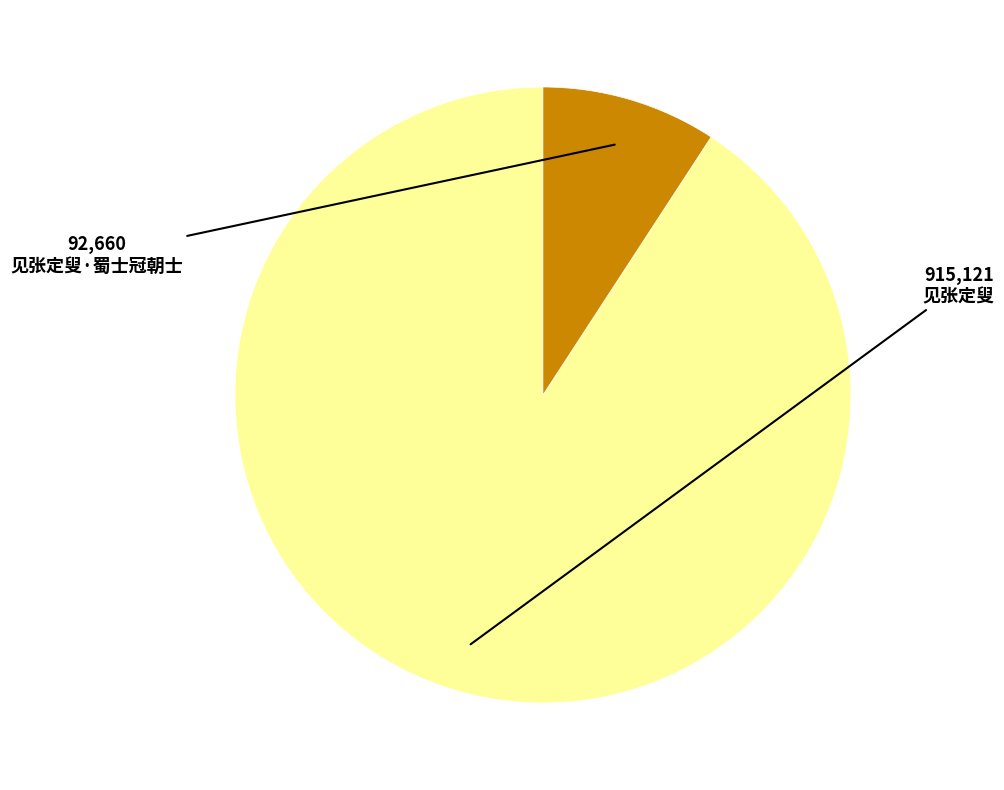

Count the number of slices in the pie.

2